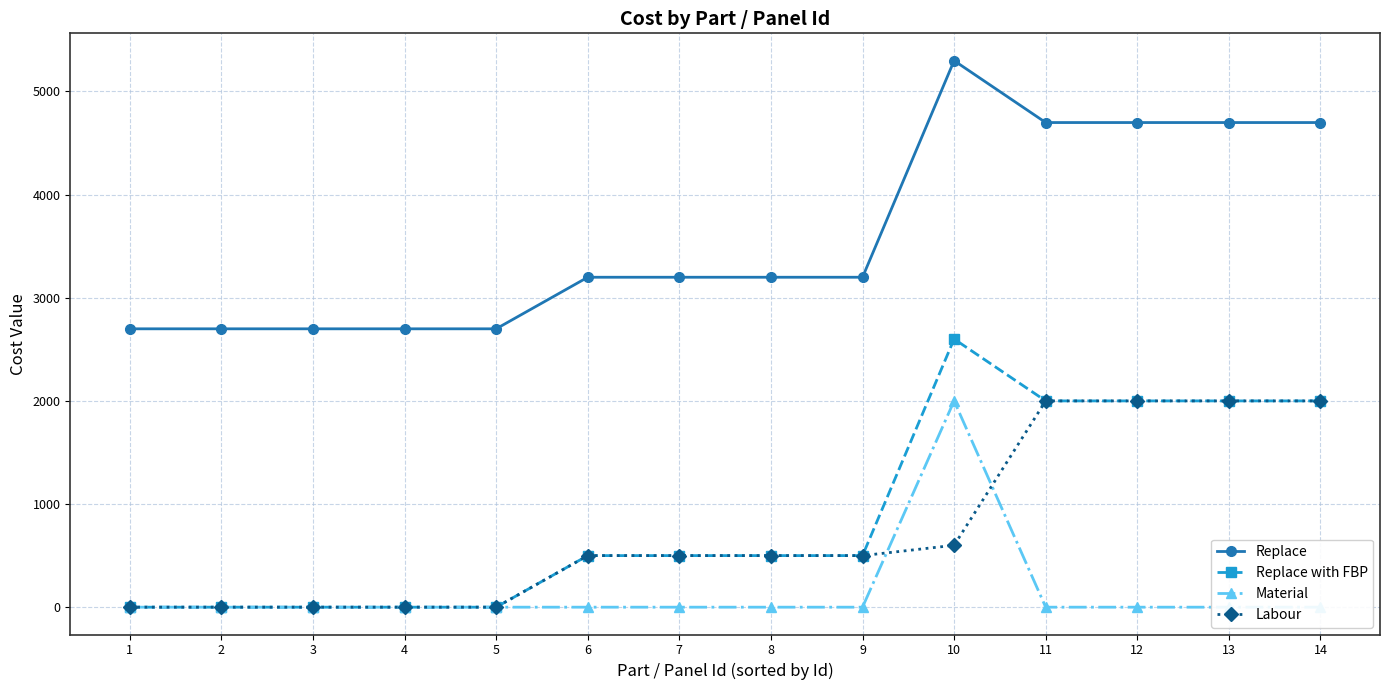

What is the spread (max minus min) of values at 7?

3199